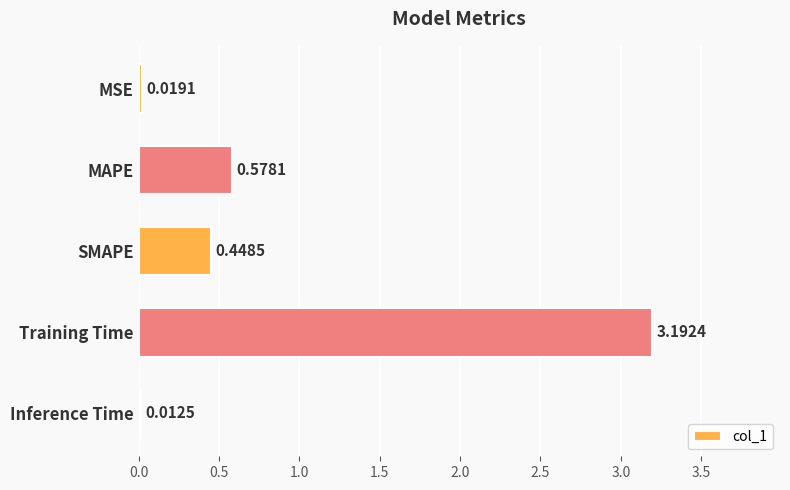

Does the chart contain any negative values?

No